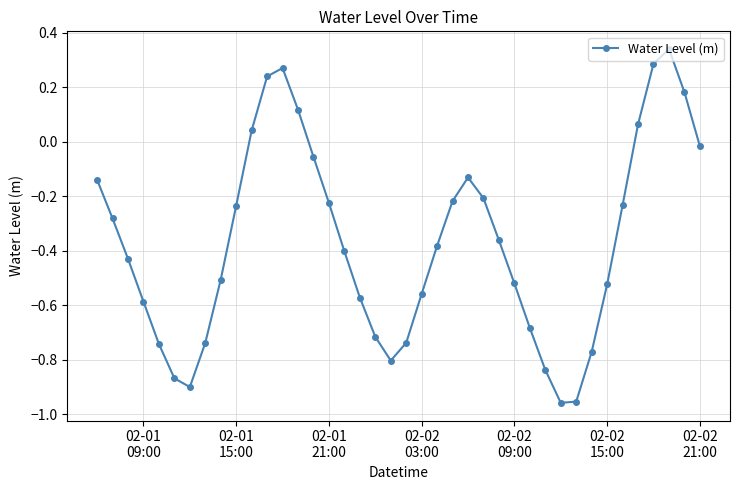

Is this an area chart (filled region under the line)?

No